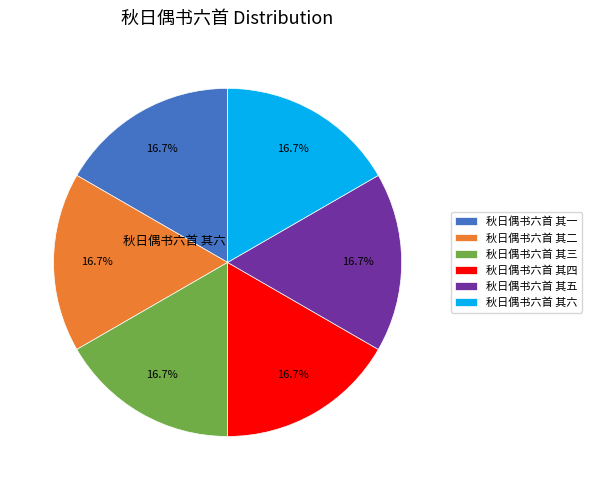

Does any single category account for the majority?

No